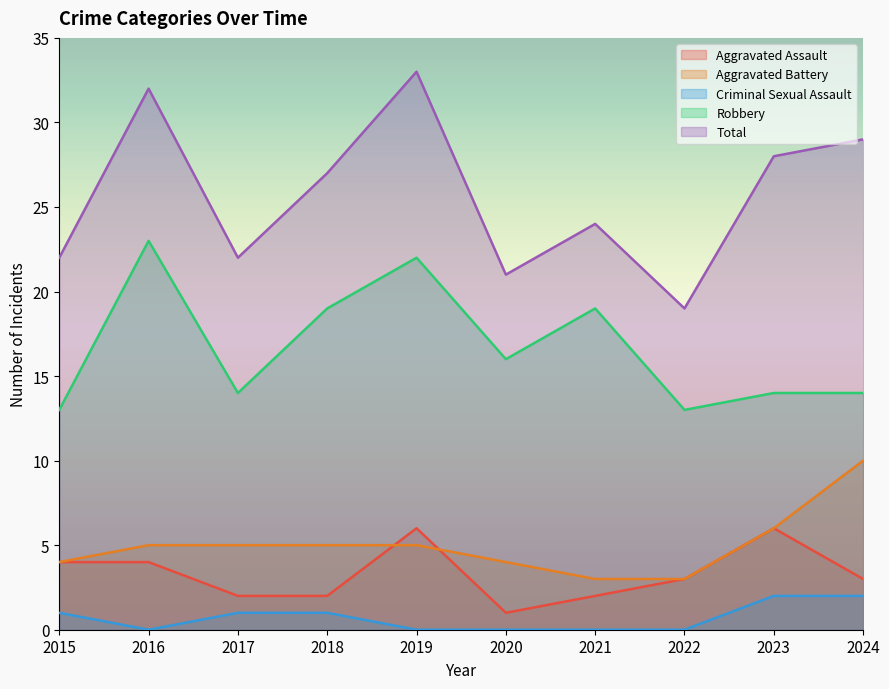

Count the Robbery values in the range 14 to 19.

6